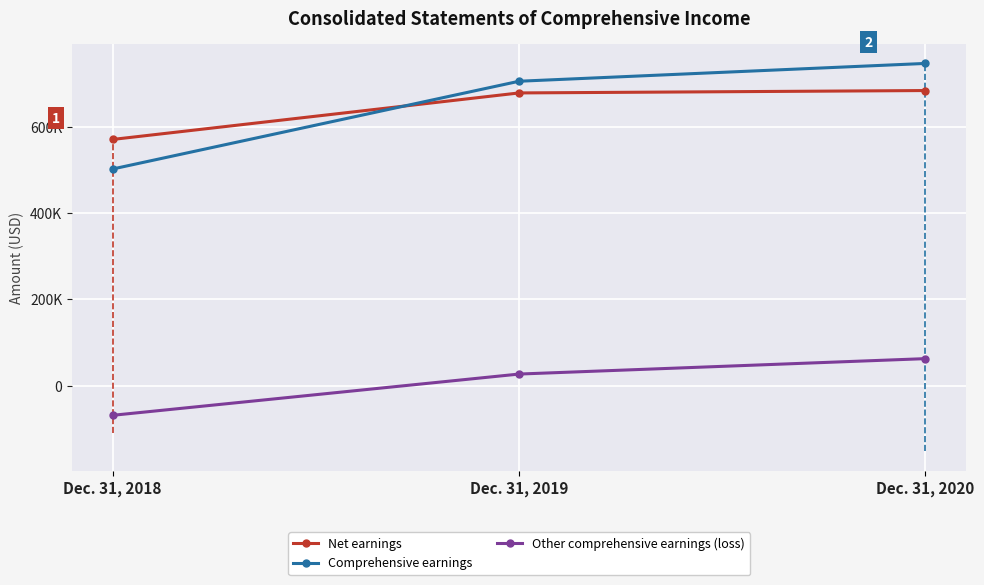

True or false: Comprehensive earnings has a value of 902026 at Dec. 31, 2018.

False